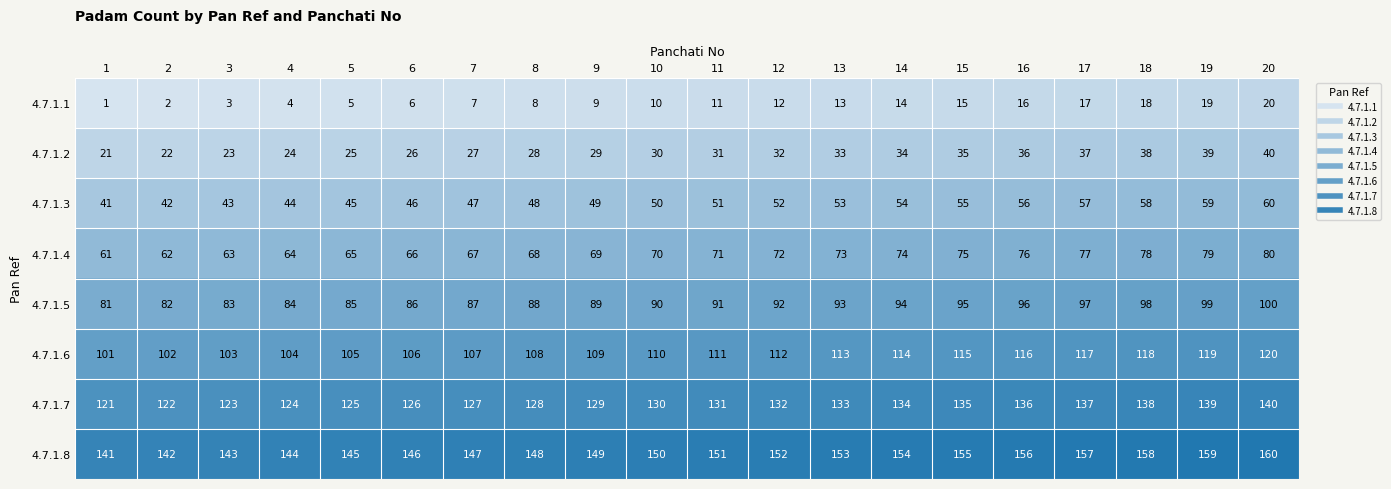

Is it true that 4.7.1.7 equals 126 at 6?

True